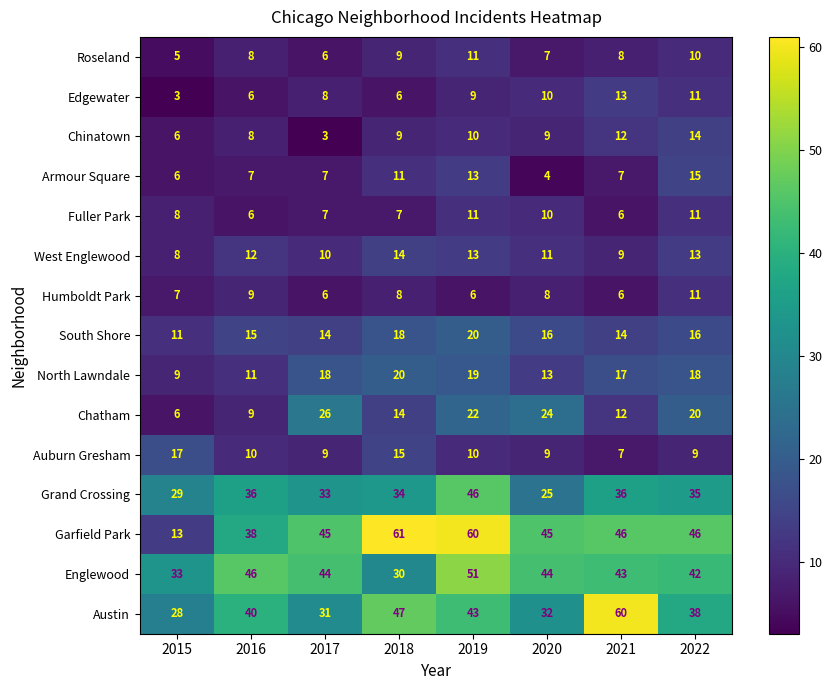

The Chatham series shows 7 at 2019. True or false?

False